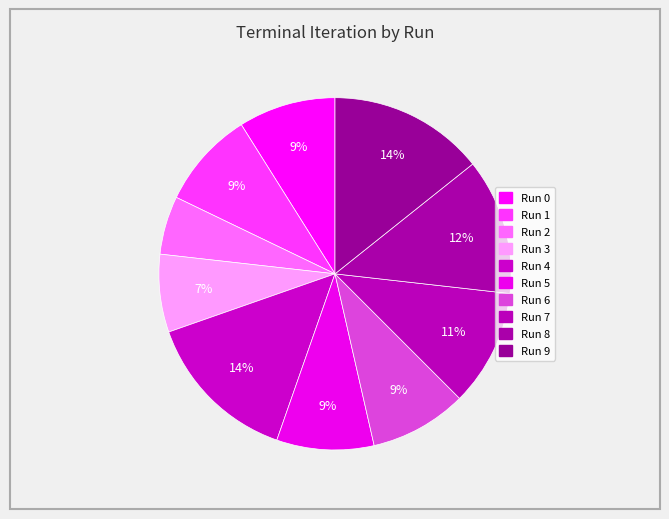

How many slices are in this pie chart?

10